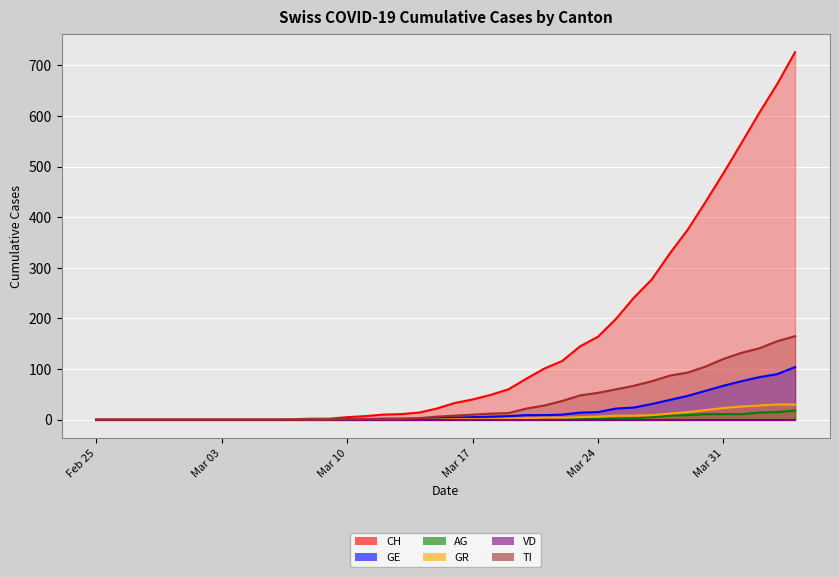

How many times do GE and TI cross each other?

1